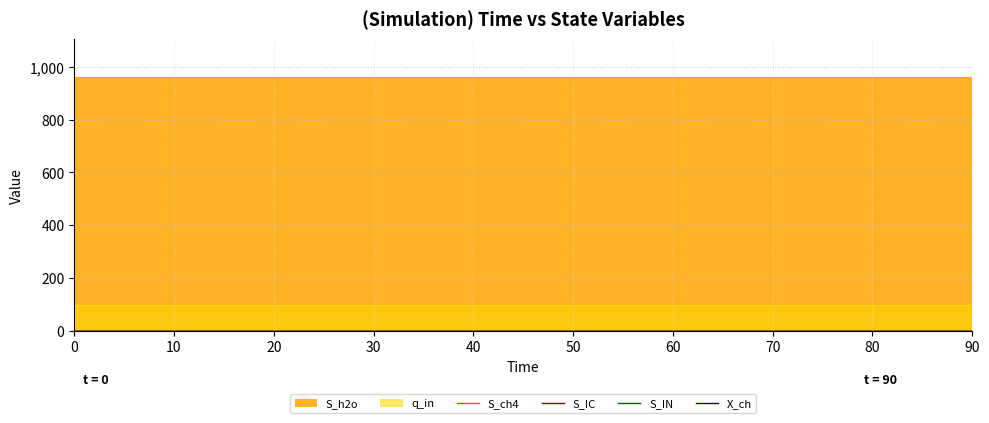

Which series has the largest range (max minus min)?

q_in